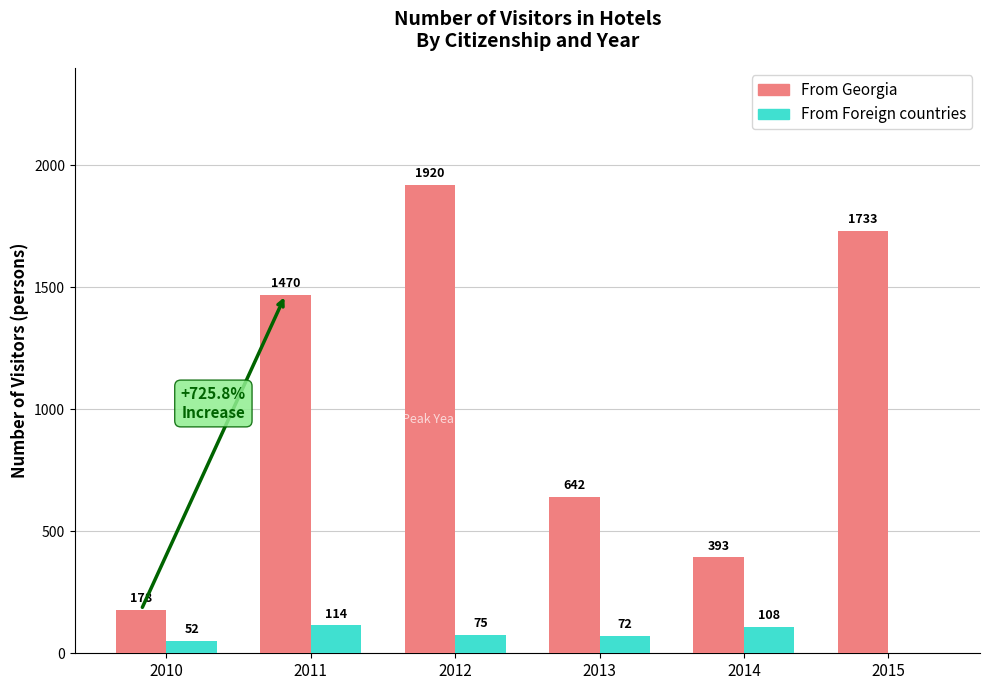

Reading right to left, list all the values displayed in this chart.

From Georgia: 2015=1733	2014=393	2013=642	2012=1920	2011=1470	2010=178
From Foreign countries: 2015=0	2014=108	2013=72	2012=75	2011=114	2010=52